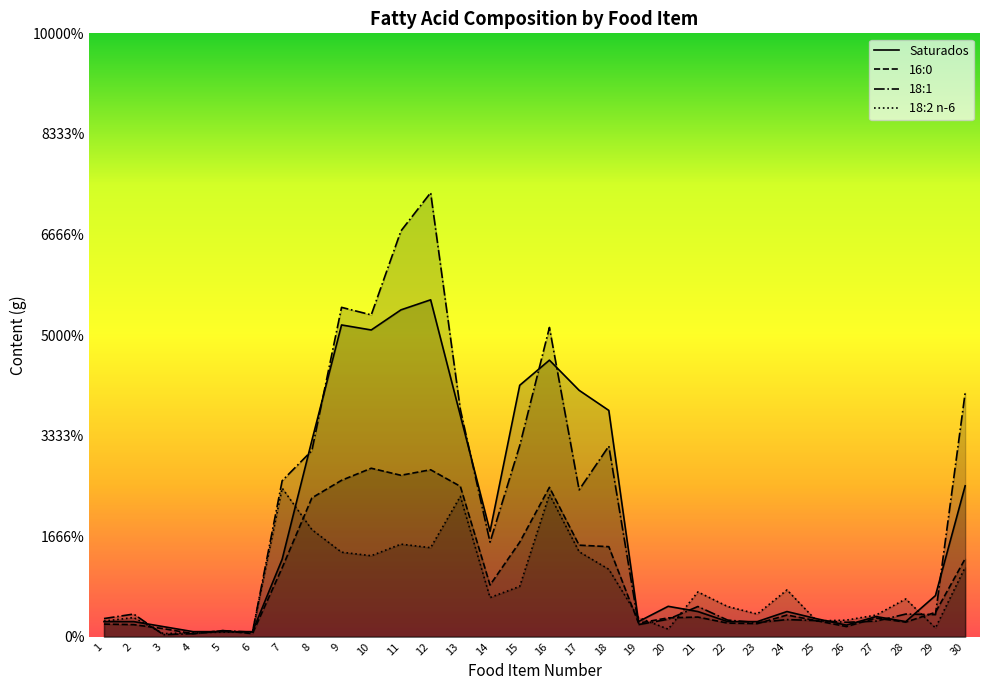

Reading left to right, extract all data points from this chart.

Saturados: 1=0.3	2=0.3	3=0.2	4=0.1	5=0.1	6=0.1	7=1.5	8=3.9	9=6.2	10=6.1	11=6.5	12=6.7	13=4.4	14=2.1	15=5.0	16=5.5	17=4.9	18=4.5	19=0.3	20=0.6	21=0.5	22=0.3	23=0.3	24=0.5	25=0.4	26=0.2	27=0.4	28=0.3	29=0.8	30=3.0
16:0: 1=0.2	2=0.2	3=0.2	4=0.1	5=0.1	6=0.1	7=1.4	8=2.8	9=3.1	10=3.4	11=3.2	12=3.3	13=3.0	14=1.0	15=1.9	16=3.0	17=1.8	18=1.8	19=0.3	20=0.4	21=0.4	22=0.3	23=0.3	24=0.4	25=0.3	26=0.2	27=0.4	28=0.3	29=0.5	30=1.6
18:1: 1=0.4	2=0.5	3=0.0	4=0.1	5=0.1	6=0.1	7=3.1	8=3.7	9=6.5	10=6.4	11=8.1	12=8.8	13=4.5	14=1.9	15=3.8	16=6.2	17=2.9	18=3.8	19=0.2	20=0.3	21=0.6	22=0.3	23=0.3	24=0.3	25=0.3	26=0.3	27=0.3	28=0.5	29=0.4	30=4.8
18:2 n-6: 1=0.3	2=0.4	3=0.1	4=0.1	5=0.1	6=0.1	7=3.0	8=2.1	9=1.7	10=1.6	11=1.8	12=1.8	13=2.8	14=0.8	15=1.0	16=2.8	17=1.7	18=1.3	19=0.4	20=0.1	21=0.9	22=0.6	23=0.5	24=0.9	25=0.3	26=0.3	27=0.4	28=0.8	29=0.2	30=1.4